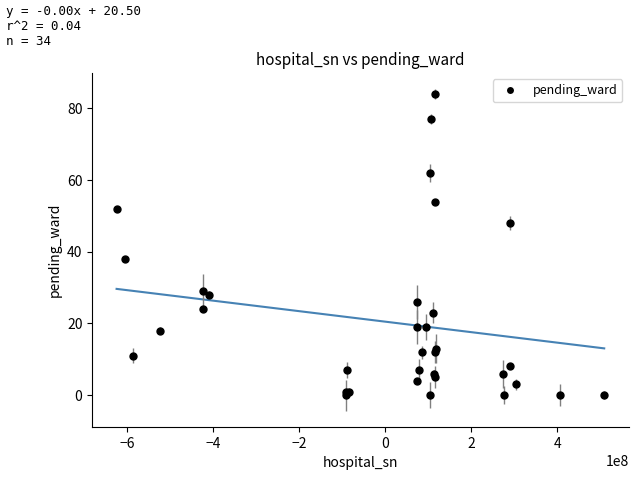

What Y value in the scatter plot is closest to 42?

38